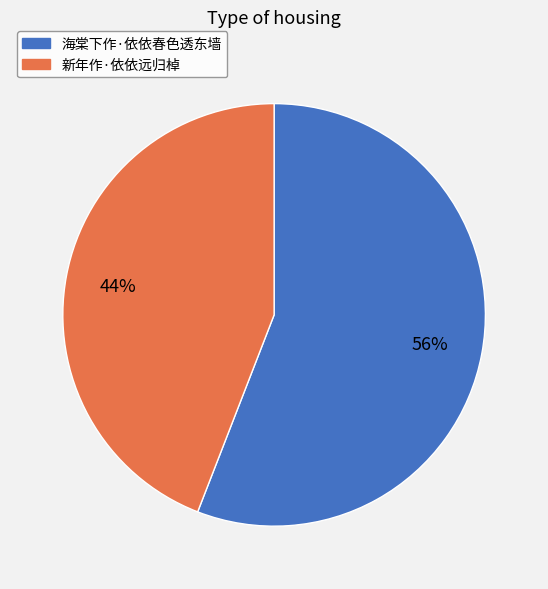

Is it true that 新年作·依依远归棹 is 54% of the pie?

False